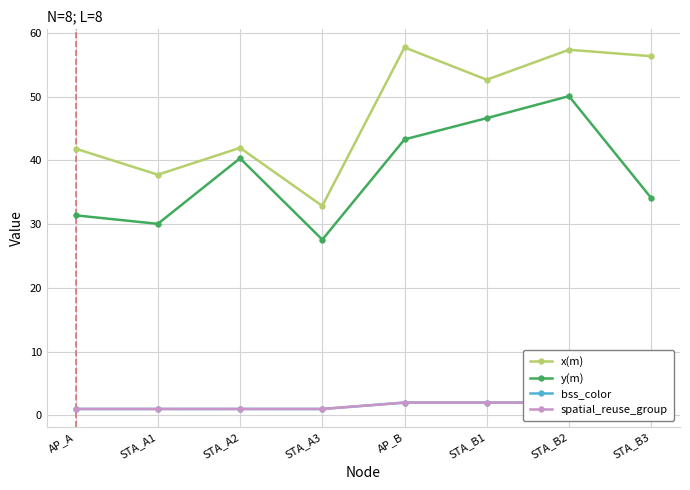

What is the sum of all x(m) values?

378.5